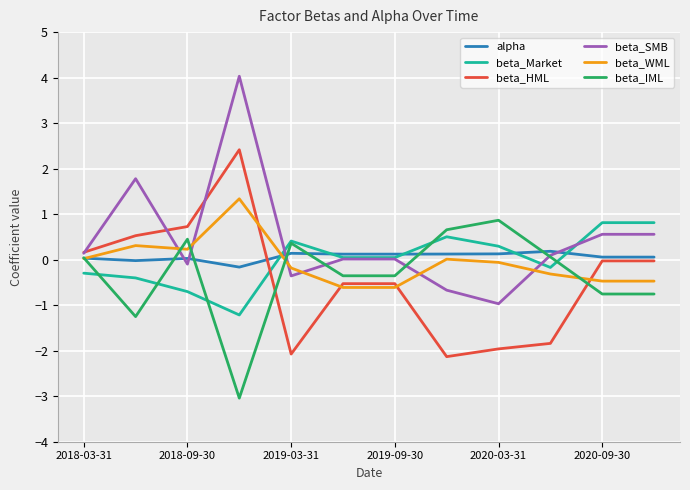

What is the highest value of the beta_Market series?

0.8